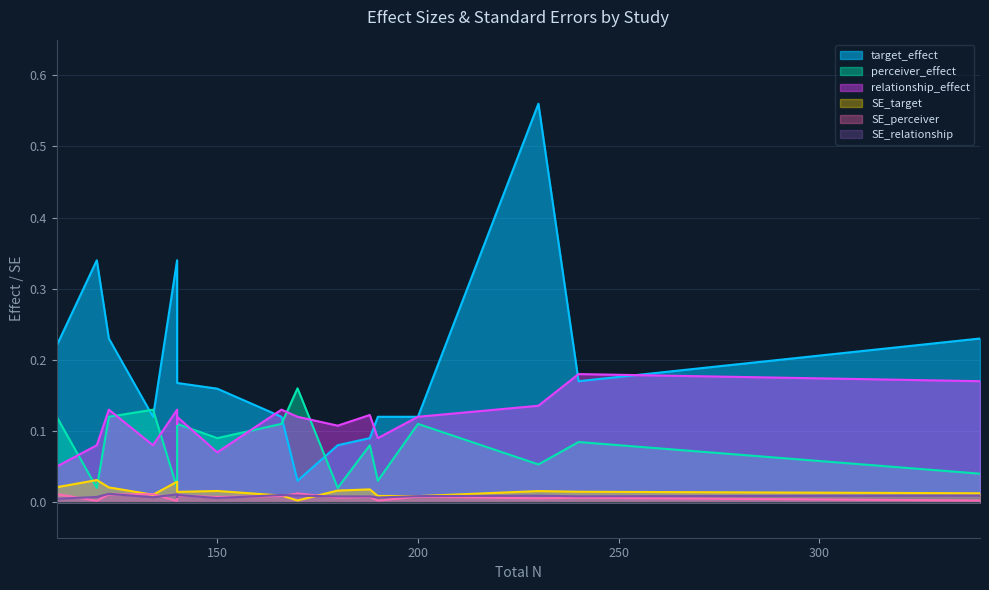

True or false: SE_target and SE_relationship intersect in this chart.

True